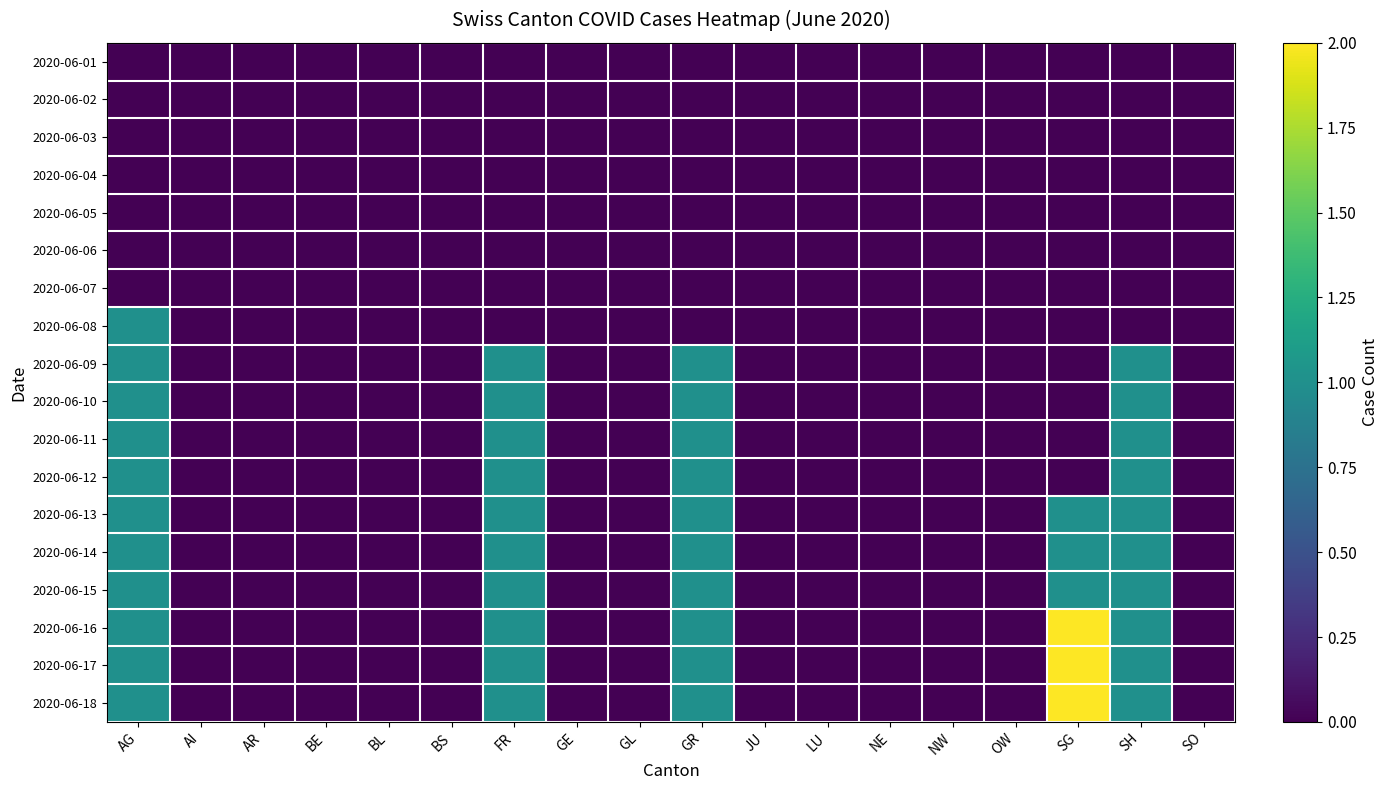

Which category has the highest value across all series?

SG